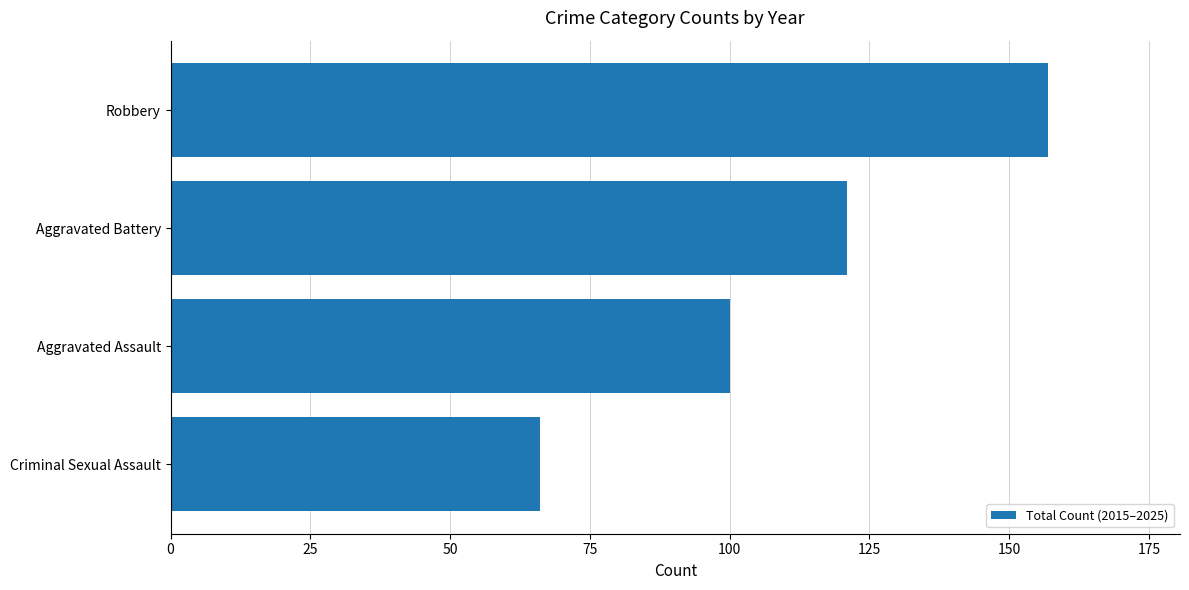

Which has a higher value, Criminal Sexual Assault or Robbery?

Robbery